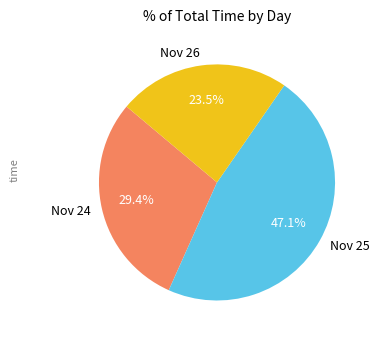

Do Nov 24 and Nov 25 together represent more than half of the pie?

Yes